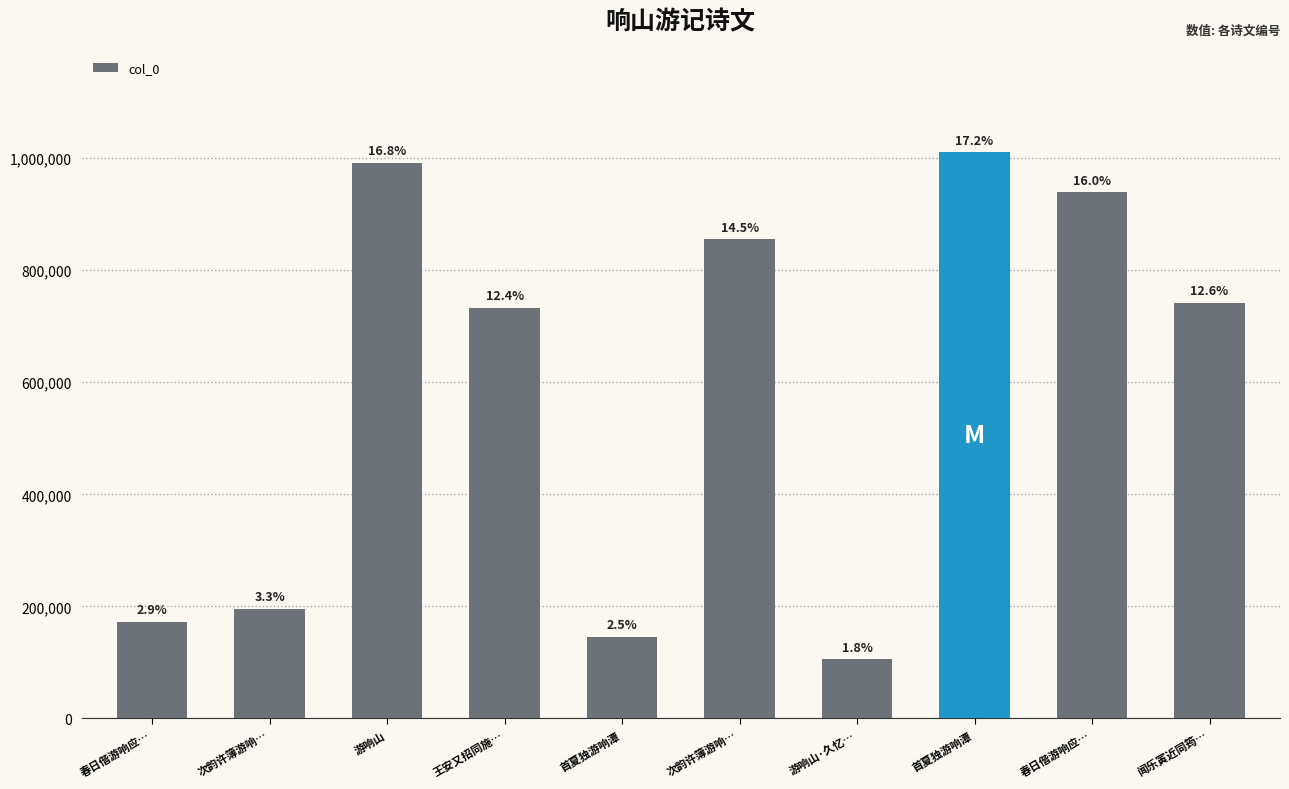

List the labels in order of value, largest first.

首夏独游响潭, 游响山, 春日偕游响应…, 次韵许簿游响…, 闻乐寅近同筠…, 王安又招同施…, 次韵许簿游响…, 春日偕游响应…, 首夏独游响潭, 游响山·久忆…